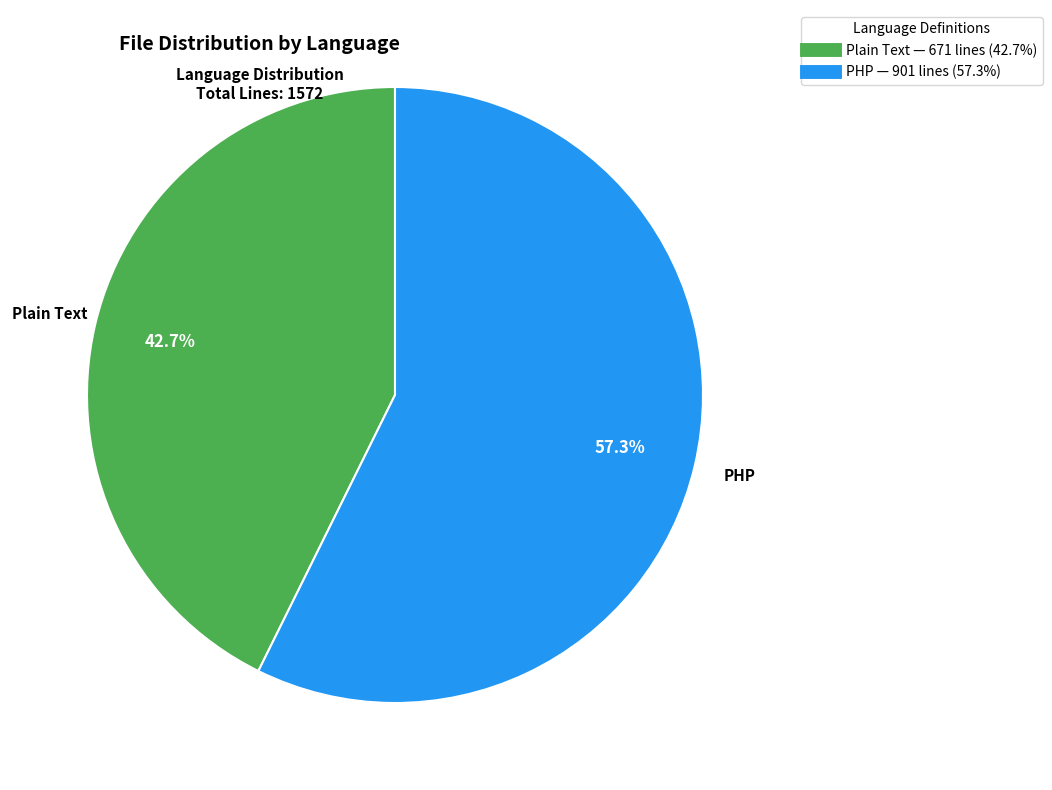

Approximately how many times larger is the value at Plain Text compared to PHP?

0.7